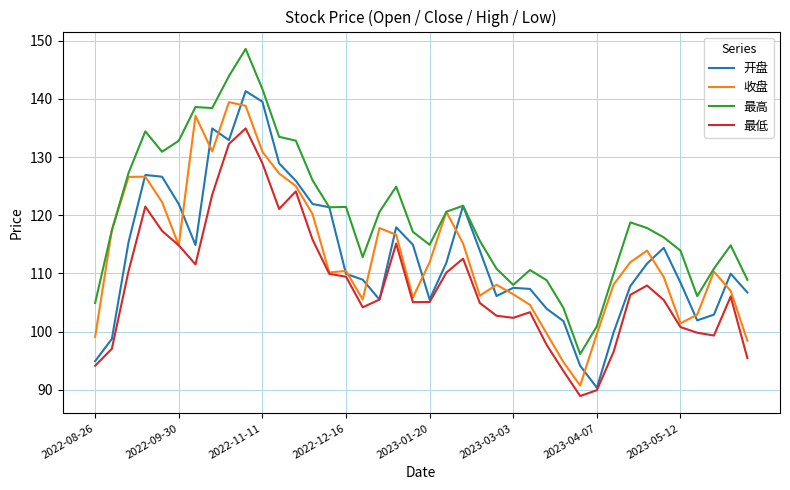

What is the minimum value shown in the chart?

88.9